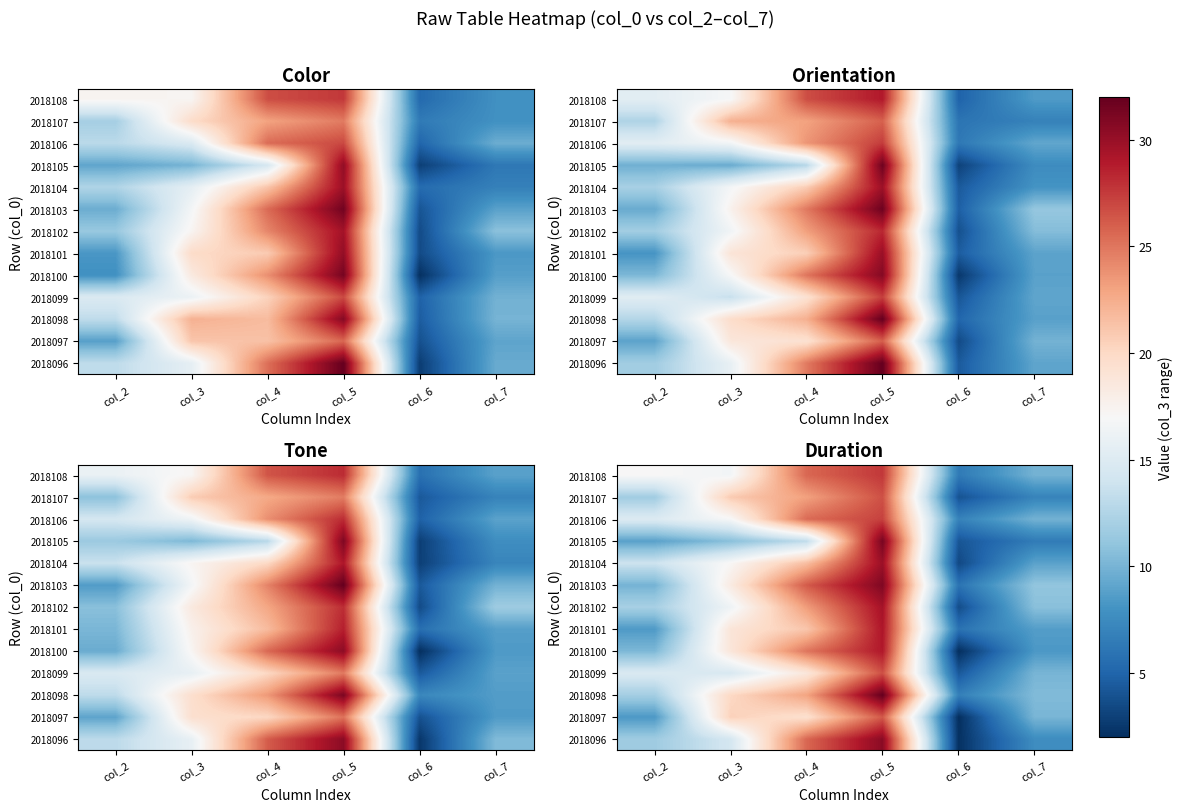

Which has a higher value, col_3 or col_2?

col_3